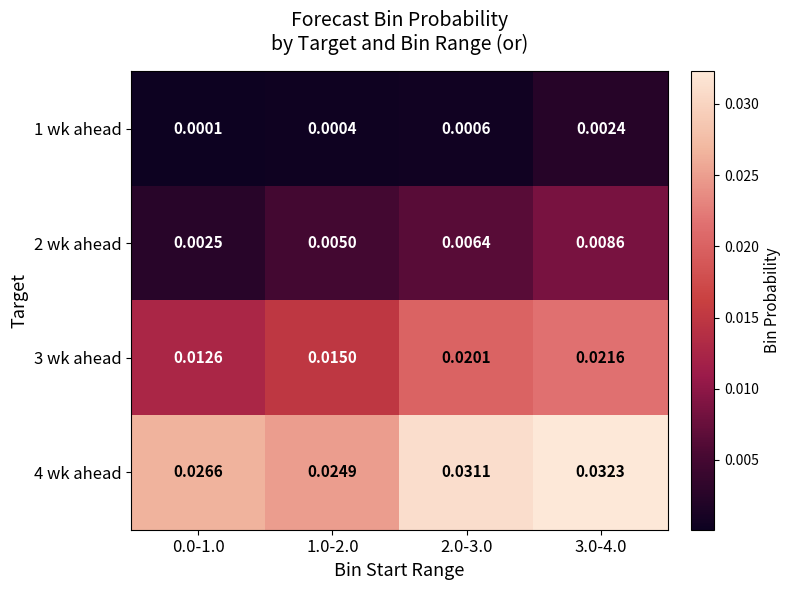

Count the number of data series in this chart.

4